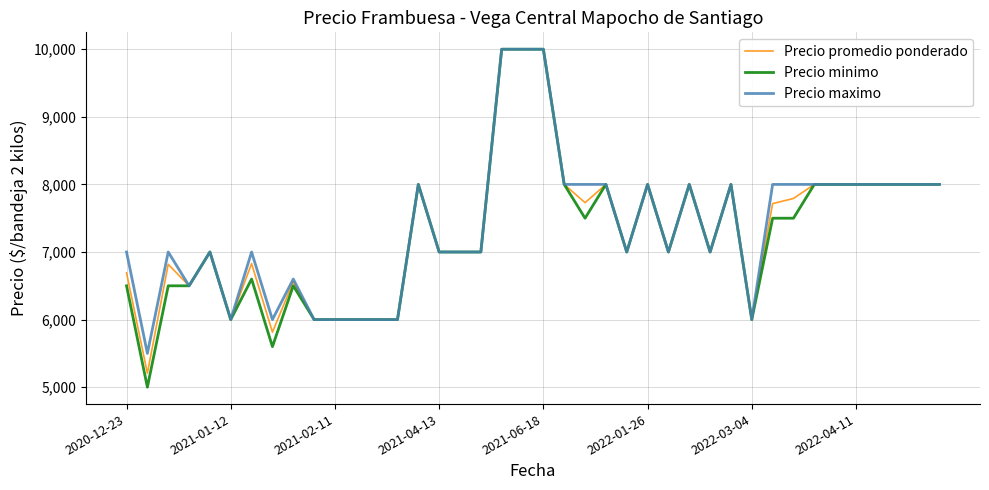

At how many categories does at least one series exceed 9300?

3